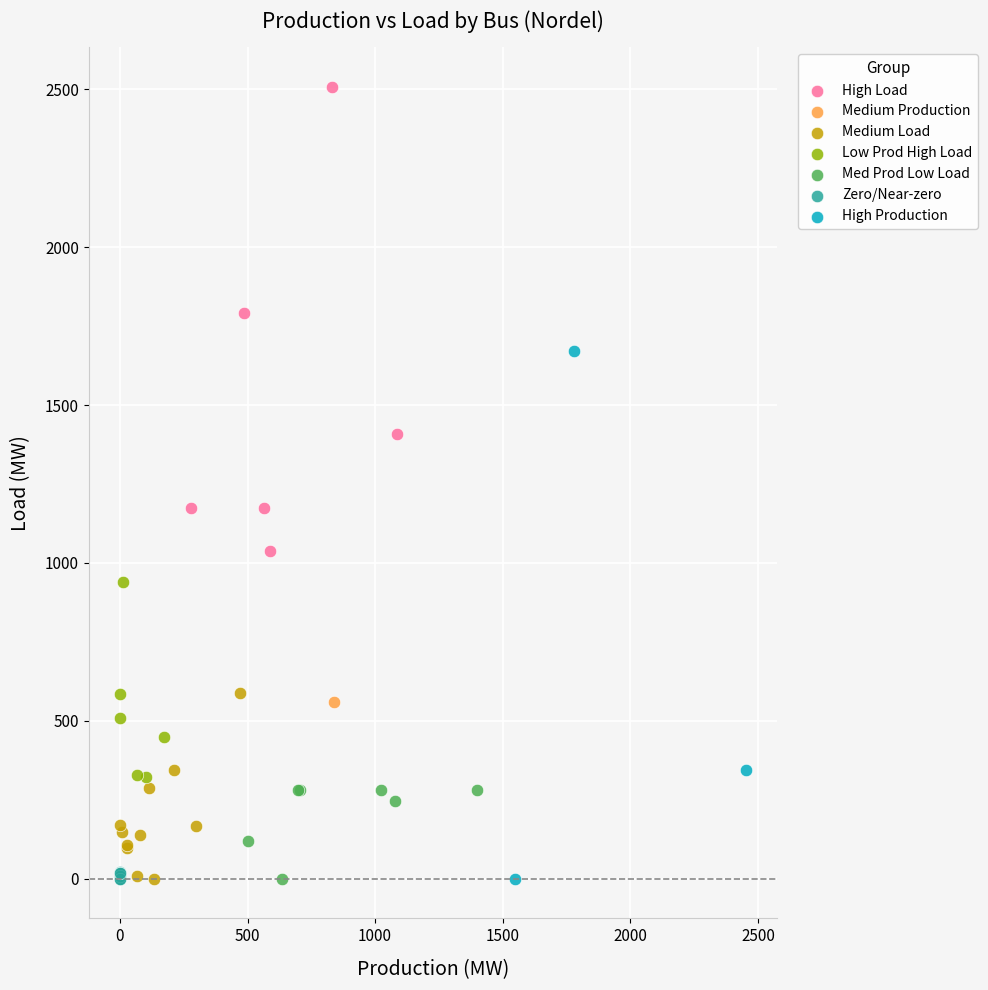

What are all the series names shown in the legend?

High Production, Med Prod Low Load, Medium Load, Zero/Near-zero, Low Prod High Load, Medium Production, High Load